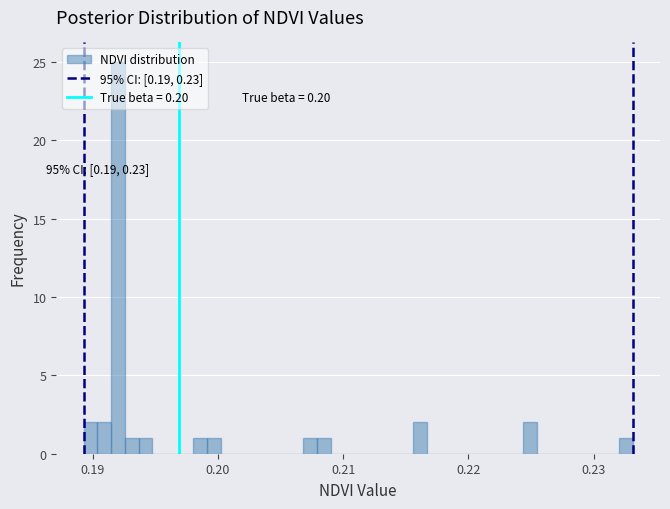

Read against the x-axis, roughly where is the centre of the tallest bar?

0.192